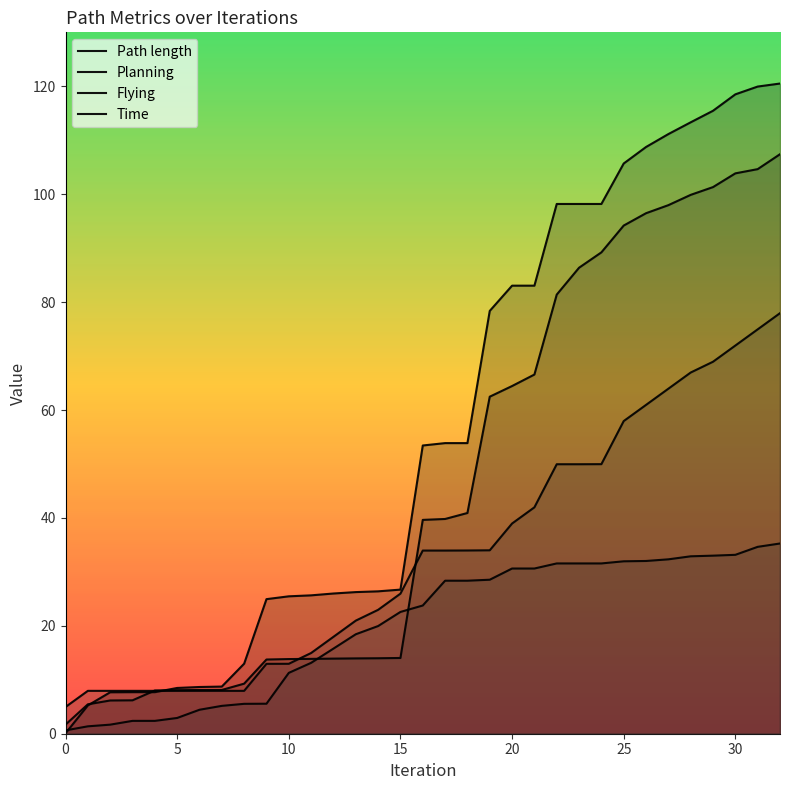

True or false: Time and Path length intersect in this chart.

True